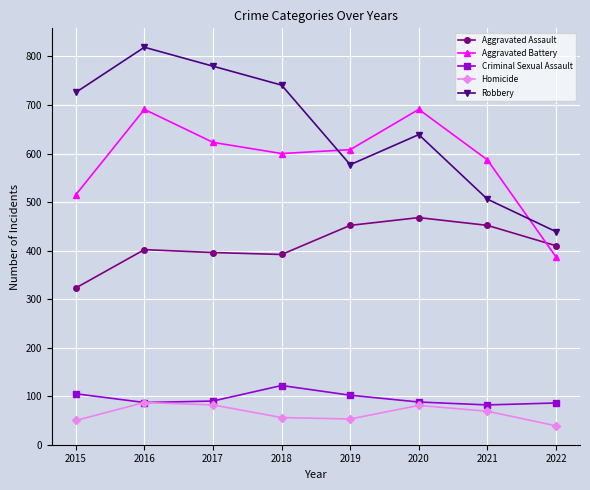

Which series has the largest range (max minus min)?

Robbery